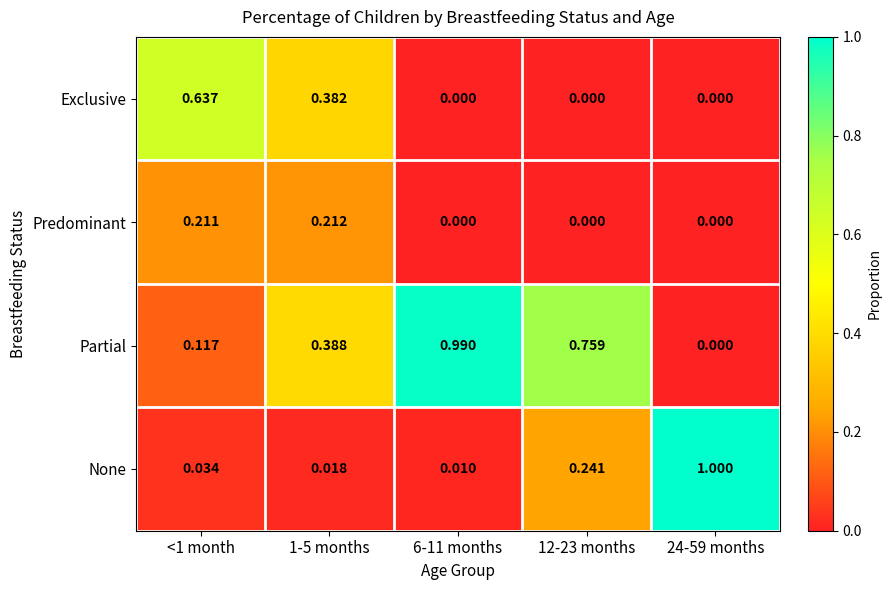

Rank the series by their maximum value, from lowest to highest.

Predominant, Exclusive, Partial, None